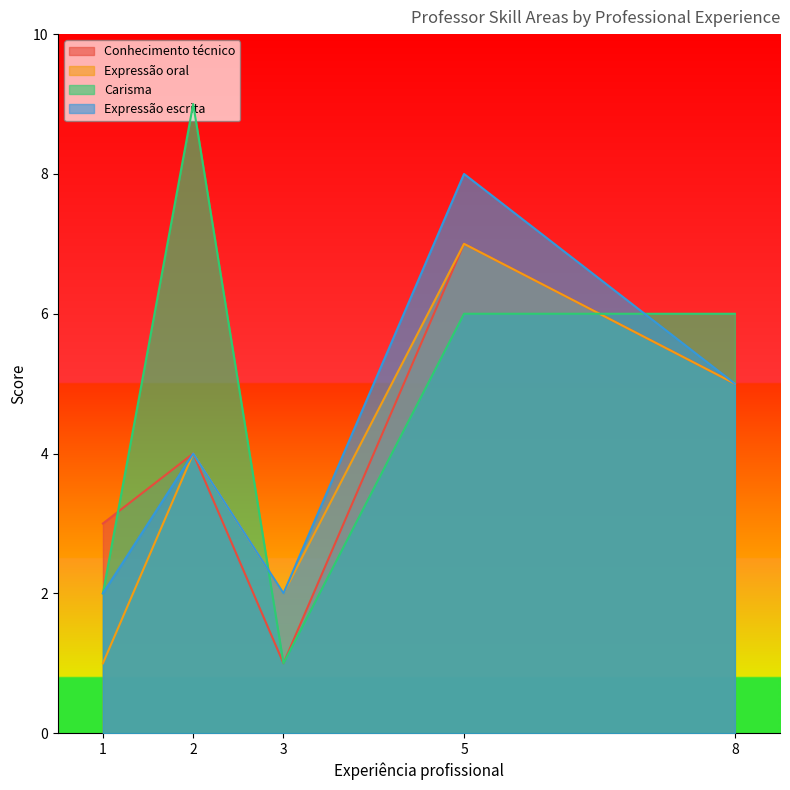

Is it true that Conhecimento técnico equals 2 at 1?

False